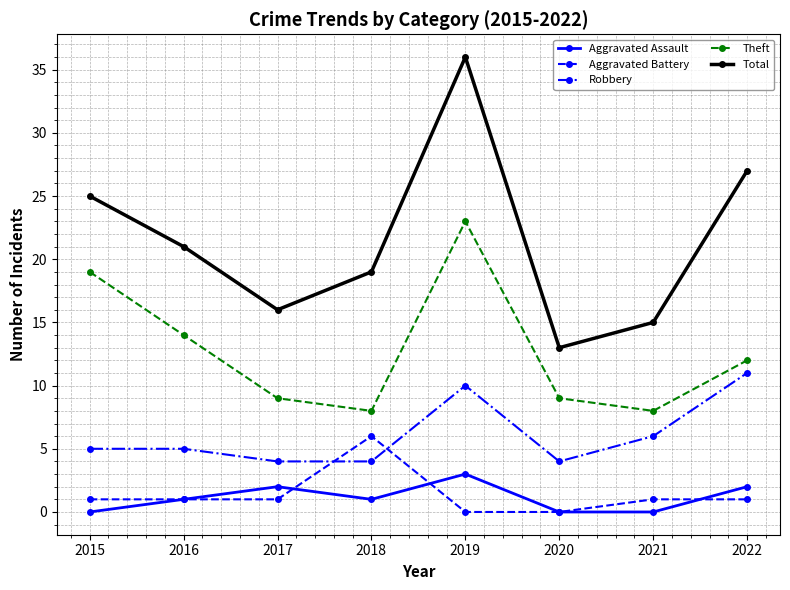

Reading right to left, extract all data points from this chart.

Aggravated Assault: 2	0	0	3	1	2	1	0
Aggravated Battery: 1	1	0	0	6	1	1	1
Robbery: 11	6	4	10	4	4	5	5
Theft: 12	8	9	23	8	9	14	19
Total: 27	15	13	36	19	16	21	25